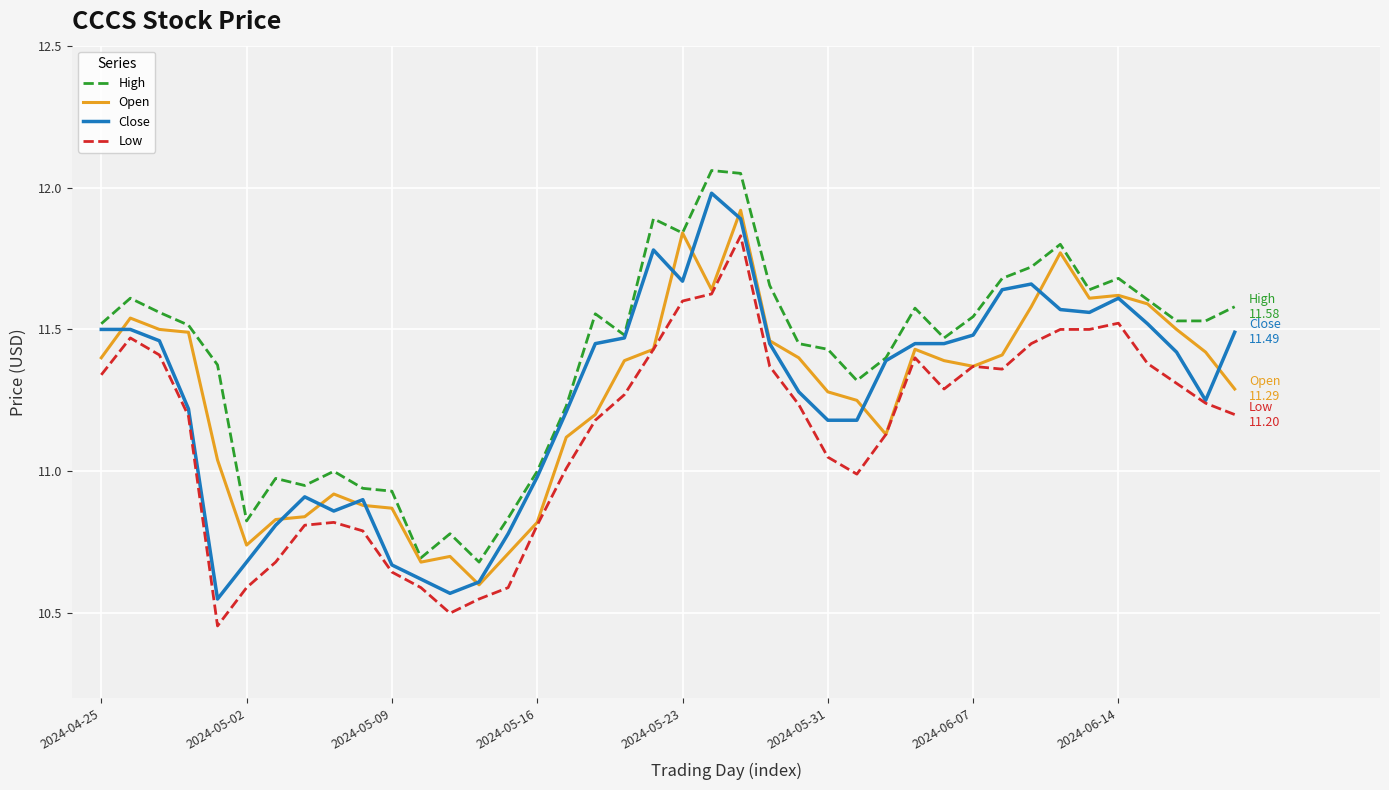

Count the number of categories in the chart.

40